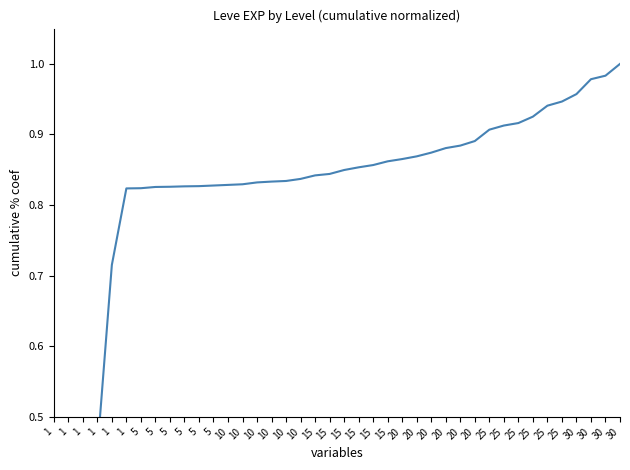

List the labels in order of value, smallest first.

1, 1, 1, 1, 1, 1, 5, 5, 5, 5, 5, 5, 10, 10, 10, 10, 10, 10, 15, 15, 15, 15, 15, 15, 20, 20, 20, 20, 20, 20, 25, 25, 25, 25, 25, 25, 30, 30, 30, 30